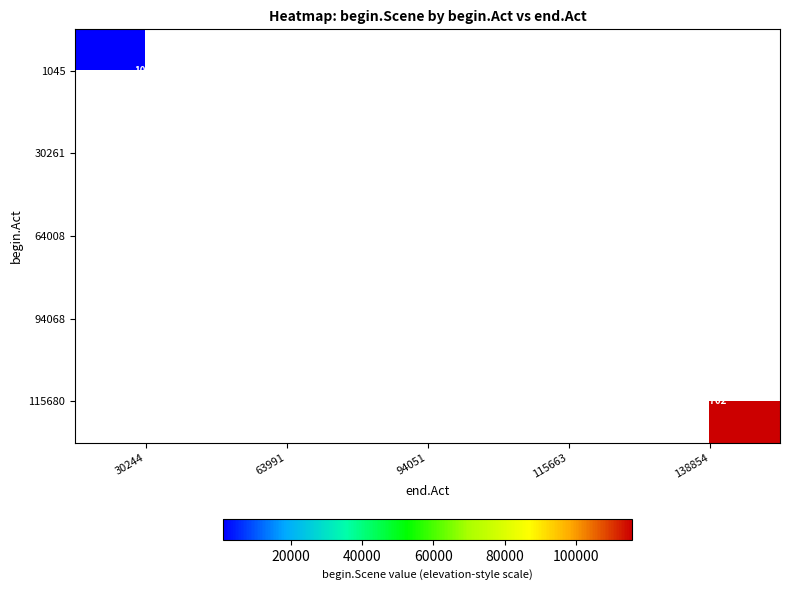

True or false: 1045 has a value of 519 at 30244.

False